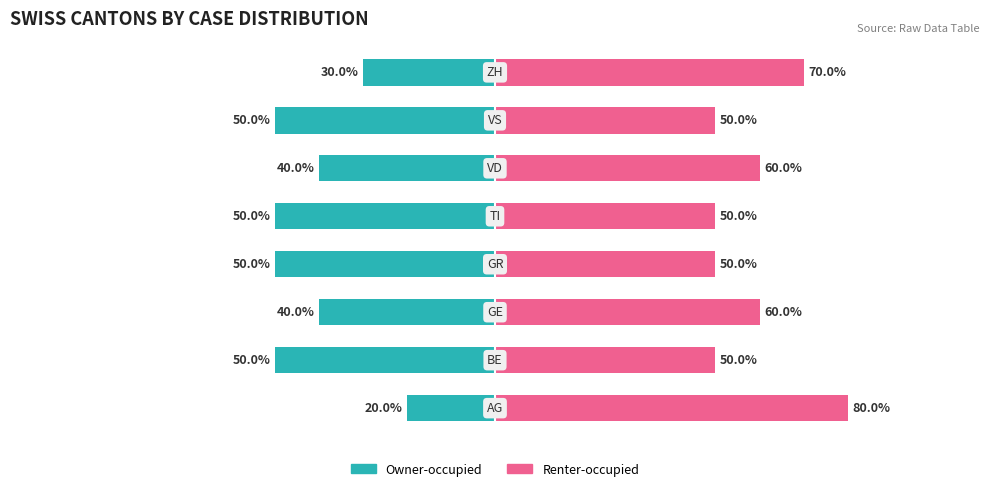

What is the value of the Renter-occupied bar at the 5th from the left?

50